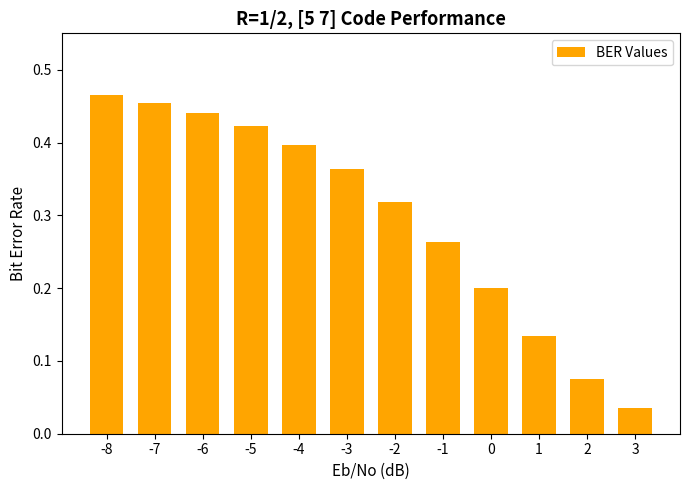

At which category does the chart reach its minimum across all series?

3